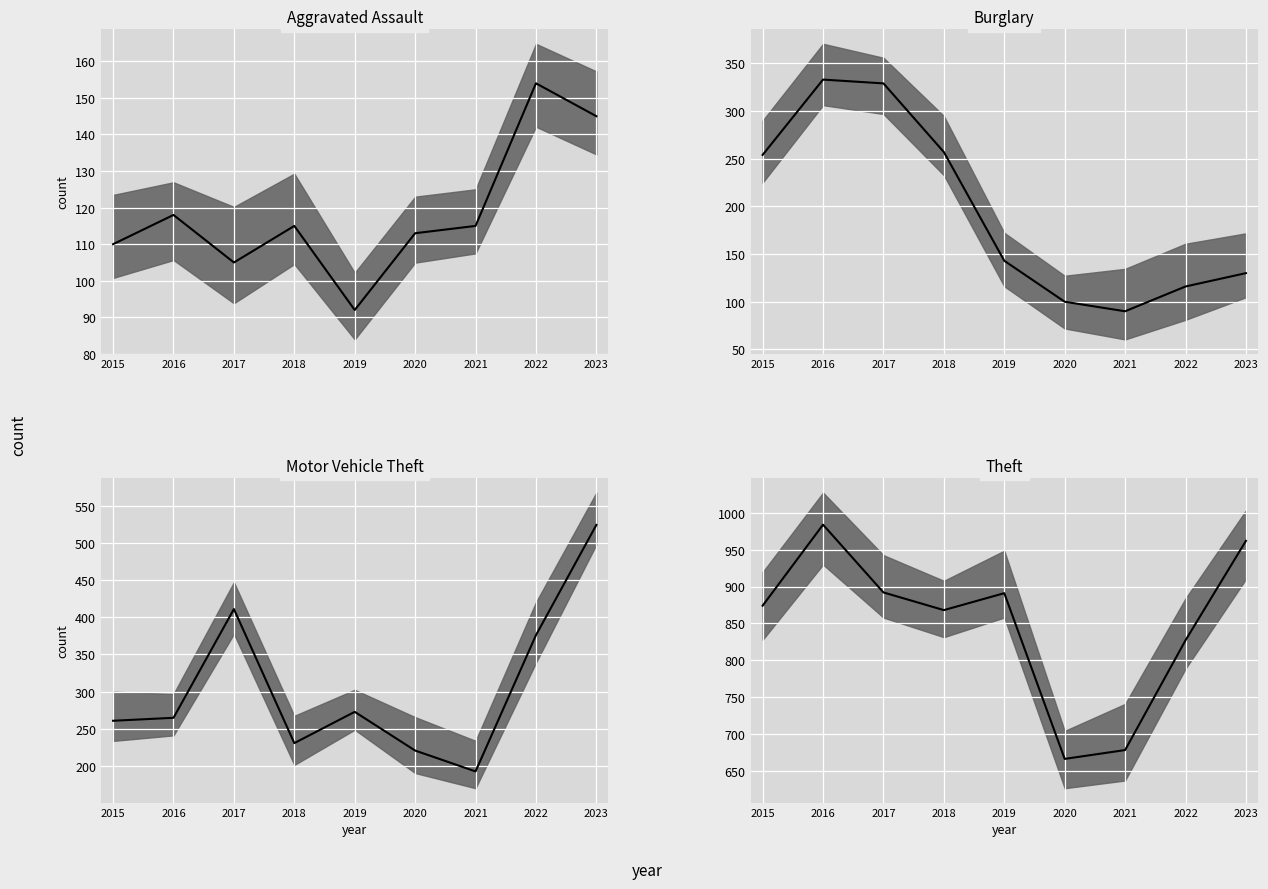

What is the sum of the Burglary median values at 2021 and 2017?

419